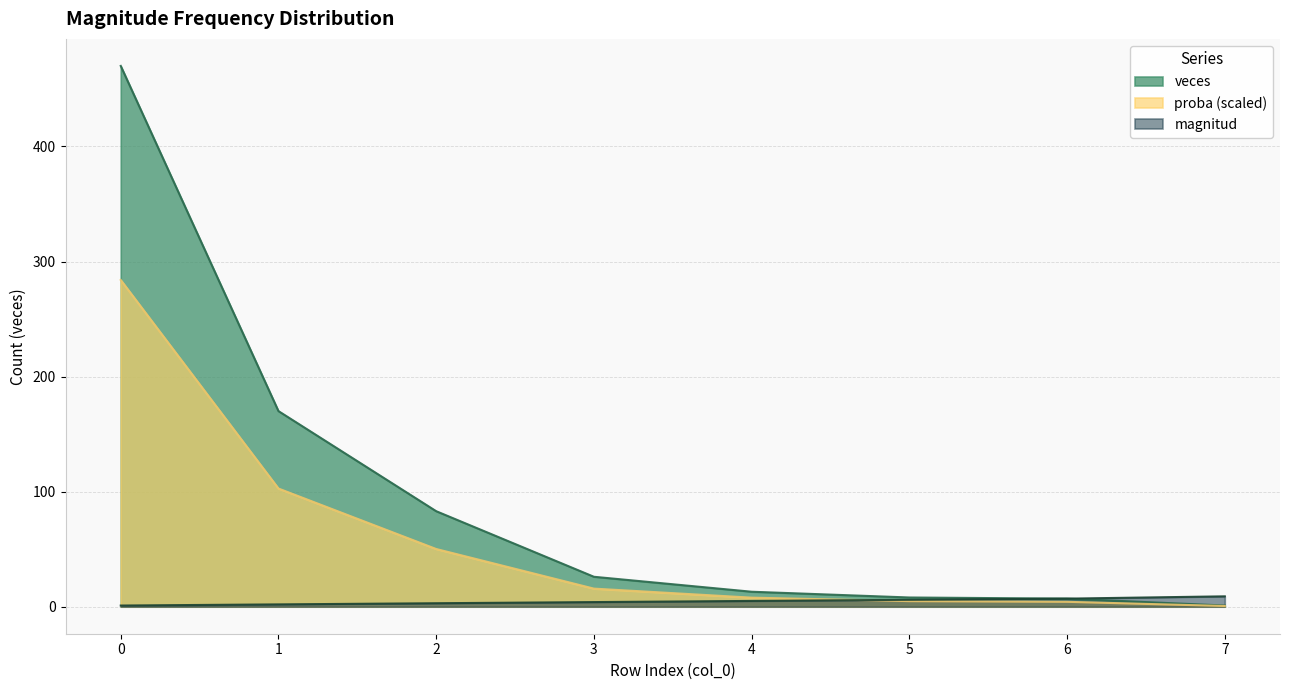

What is the sum of all magnitud values?

37.0